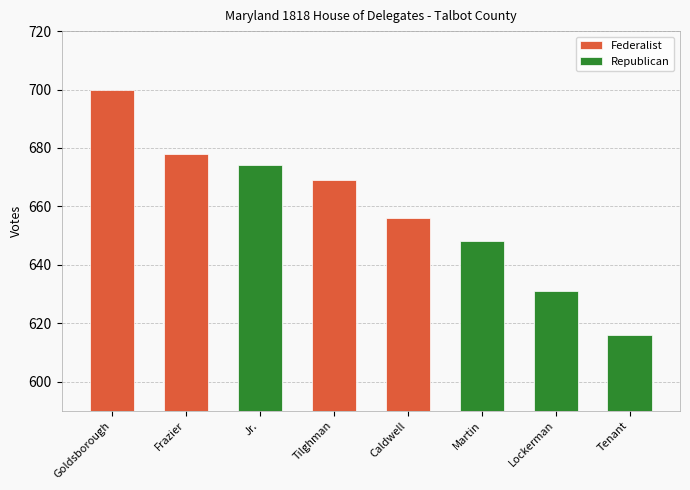

Reading left to right, extract all data points from this chart.

Federalist: 700	678	669	656
Republican: 674	648	631	616